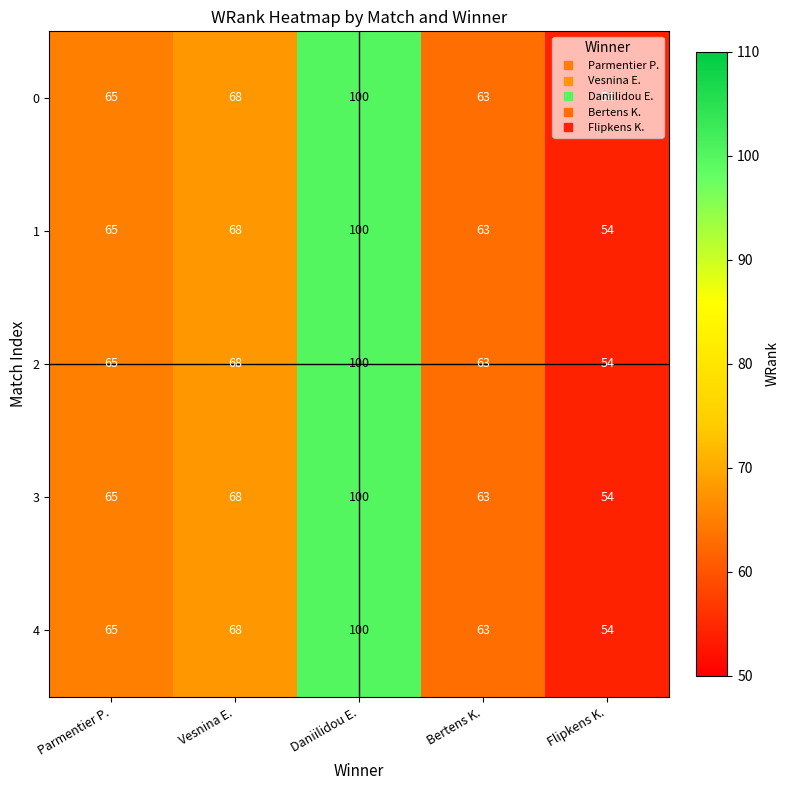

At which category is the sum across all series the highest?

Daniilidou E.